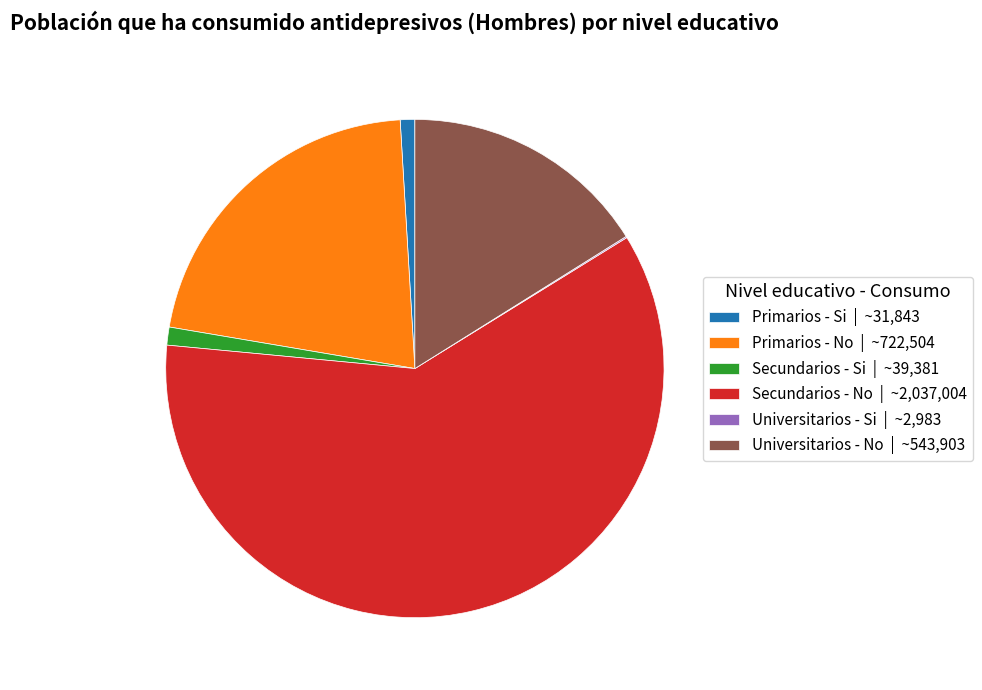

True or false: Primarios - Si accounts for 1% of the total.

True